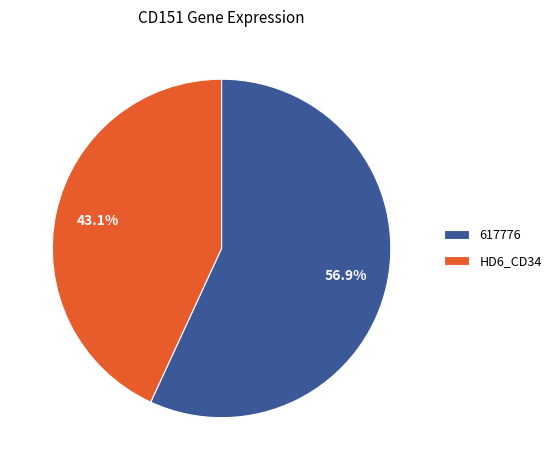

Rank the categories by value from highest to lowest.

617776, HD6_CD34